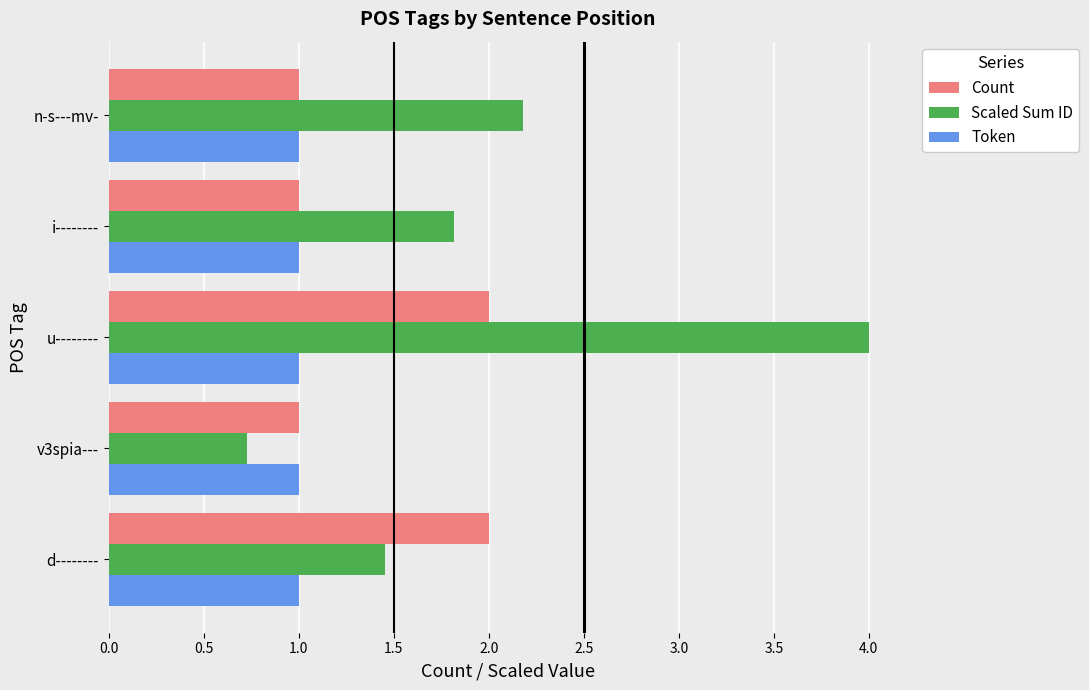

At which category is the sum across all series the highest?

u--------